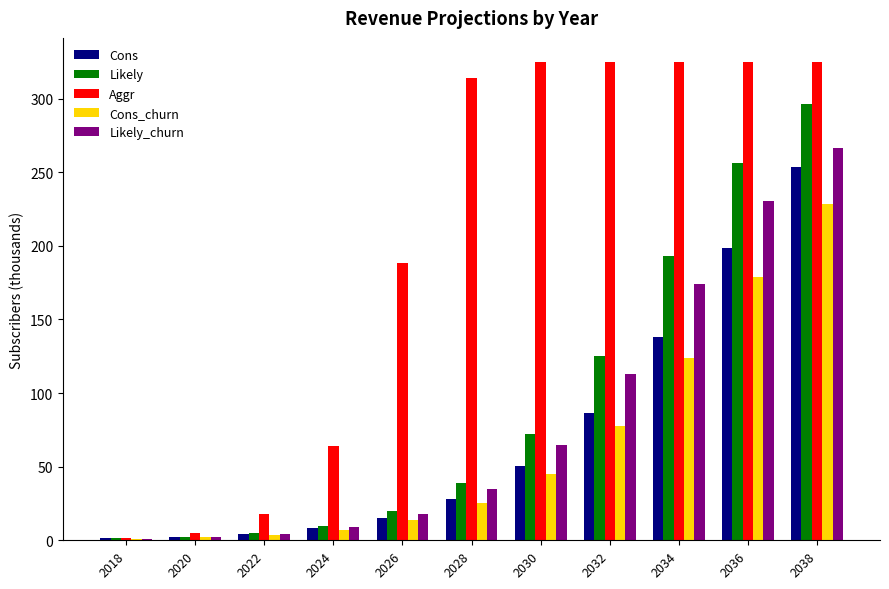

Which series has the widest spread of values?

Aggr